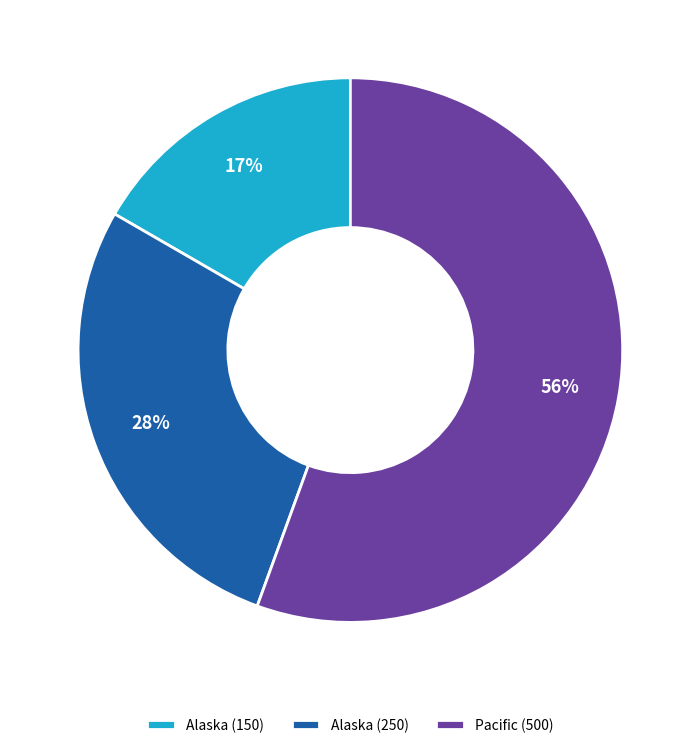

What percentage is the Alaska (250) slice, to the nearest percent?

28%